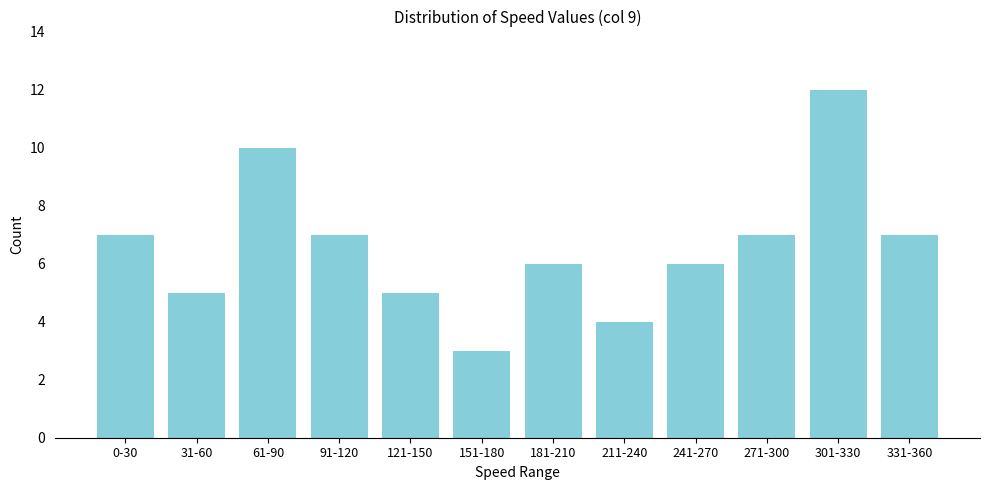

Reading right to left, extract all data points from this chart.

331-360=7	301-330=12	271-300=7	241-270=6	211-240=4	181-210=6	151-180=3	121-150=5	91-120=7	61-90=10	31-60=5	0-30=7